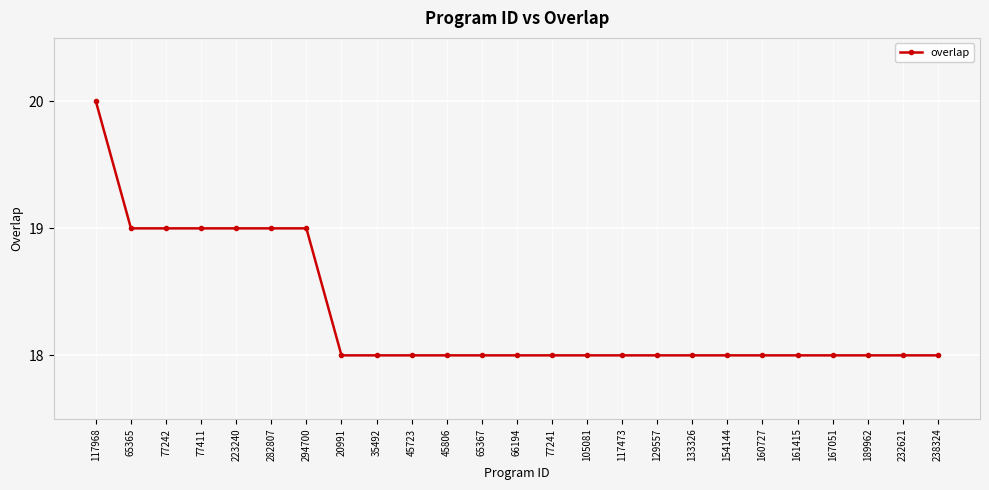

What is the difference between the second highest and second lowest values?

1